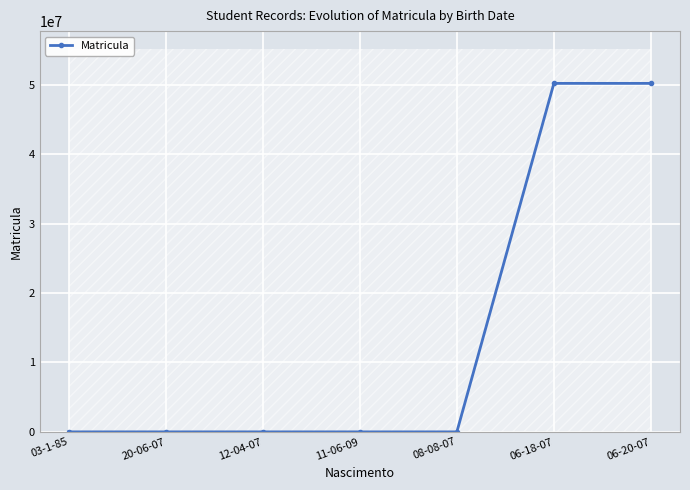

How many lines are shown in the chart?

1